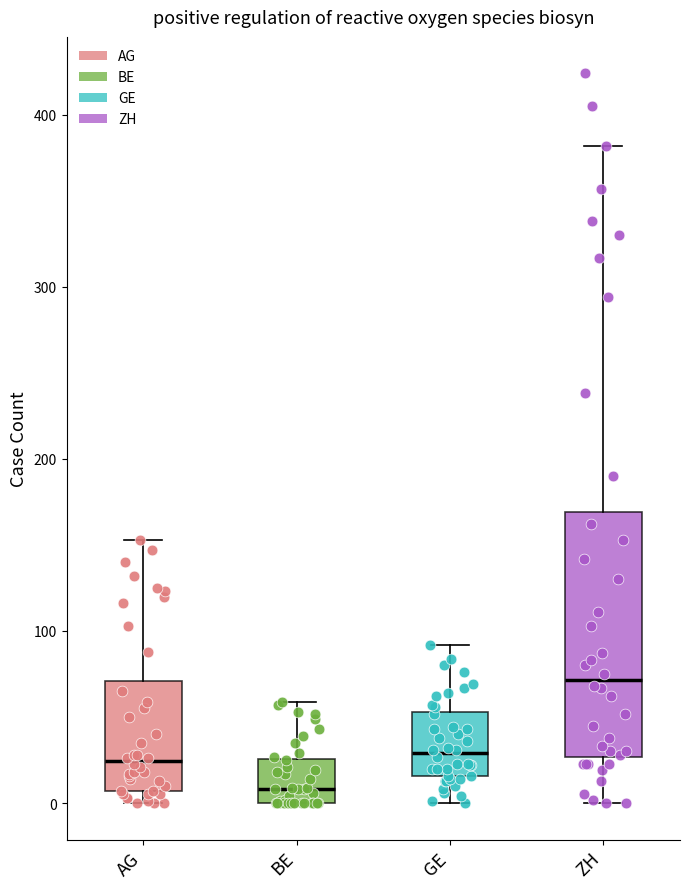

Which box is the tallest, from its lower edge to its upper edge?

ZH